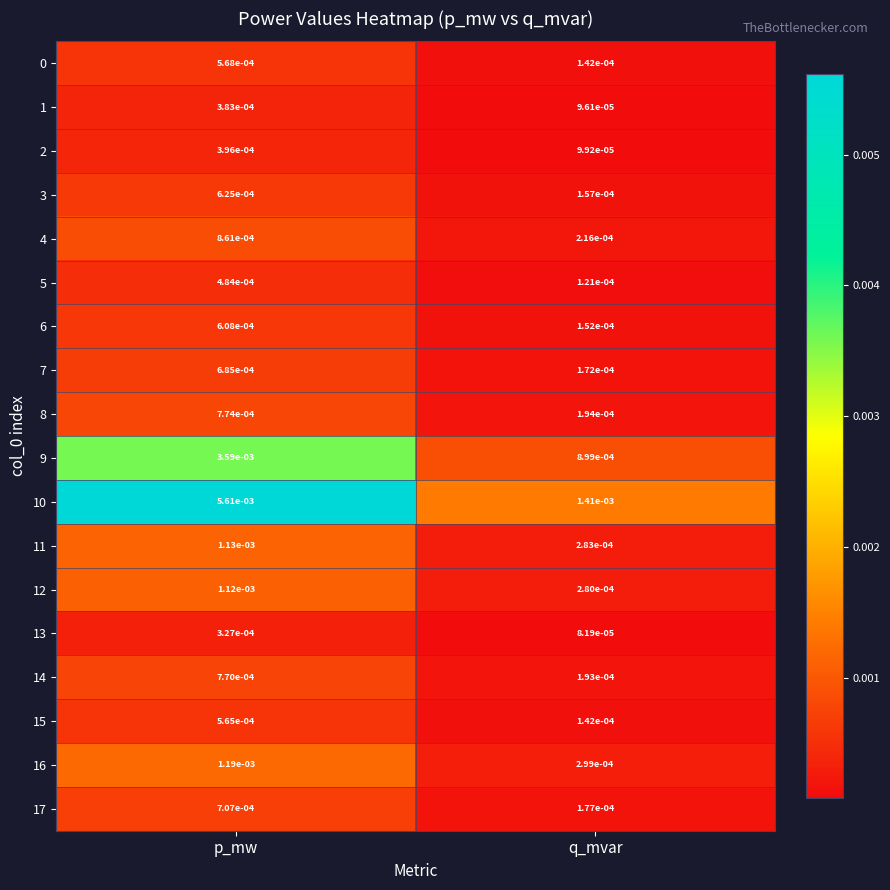

List the labels in order of 0 value, largest first.

p_mw, q_mvar